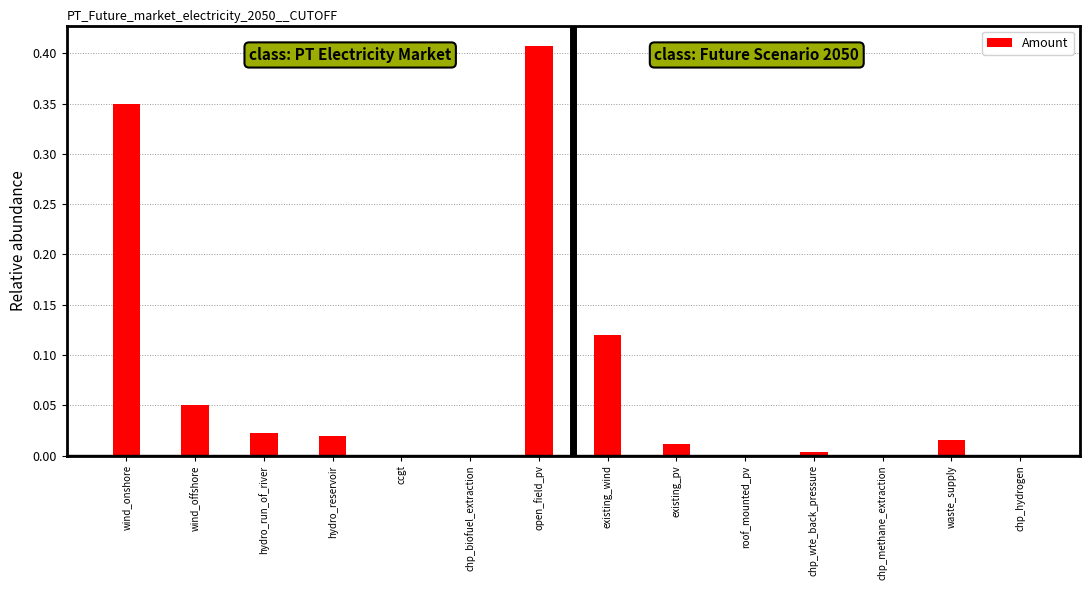

Which label corresponds to the largest value in the chart?

open_field_pv